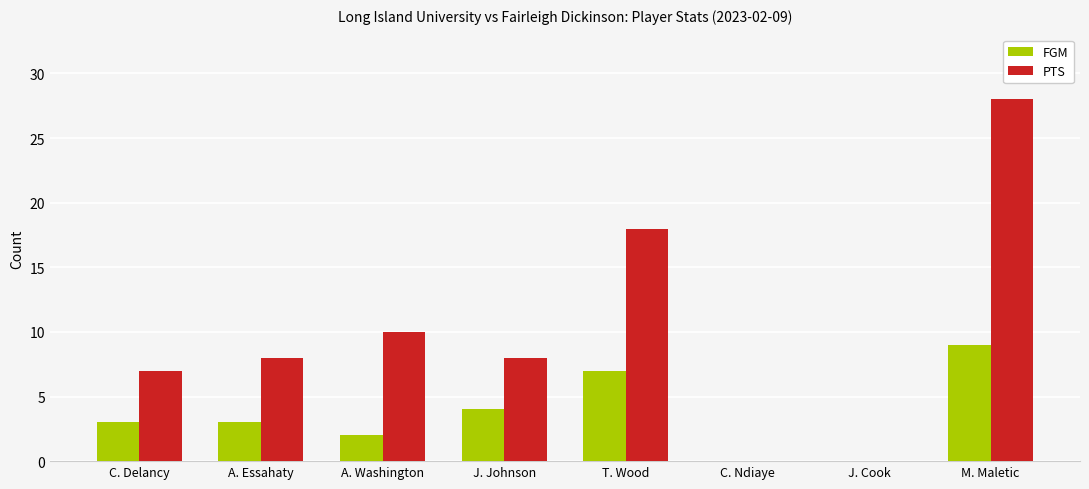

At which category is the sum across all series the highest?

M. Maletic